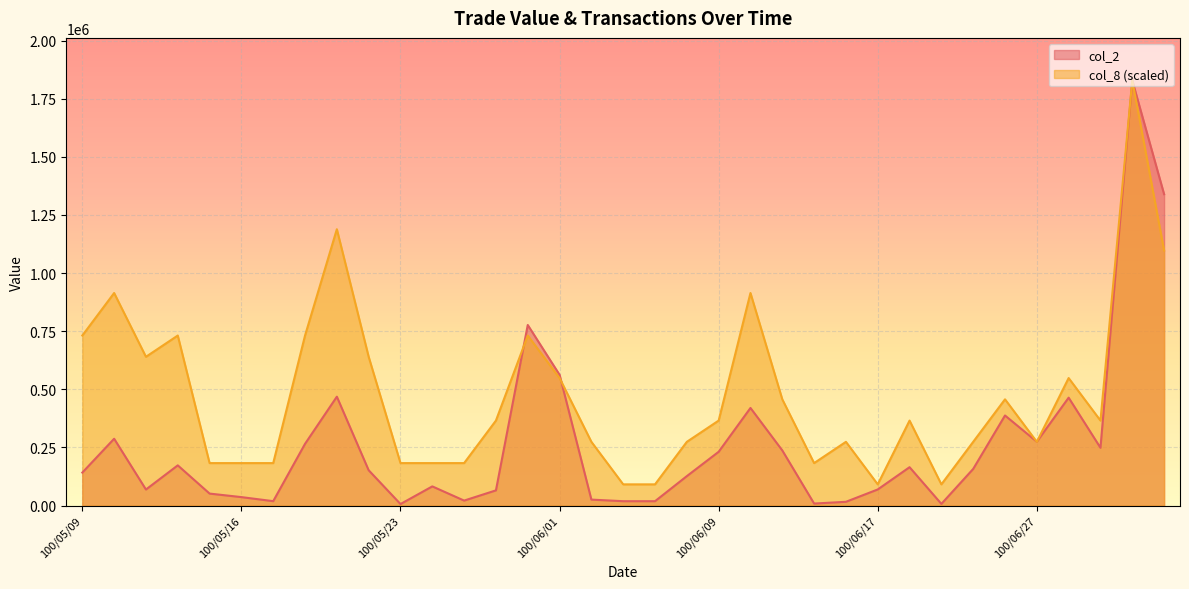

Reading right to left, what are all the values shown in this chart?

col_2: 1339160.0	1828550.0	248730.0	464200.0	274800.0	387600.0	157800.0	7450.0	165250.0	69500.0	16400.0	8880.0	237360.0	419980.0	231500.0	126800.0	19000.0	19000.0	25850.0	562580.0	776740.0	65550.0	21610.0	82680.0	6730.0	152060.0	468430.0	265690.0	19140.0	36600.0	51740.0	173150.0	69250.0	287600.0	142020.0
col_8: 1097130.0	1828550.0	365710.0	548565.0	274282.5	457137.5	274282.5	91427.5	365710.0	91427.5	274282.5	182855.0	457137.5	914275.0	365710.0	274282.5	91427.5	91427.5	274282.5	548565.0	731420.0	365710.0	182855.0	182855.0	182855.0	639992.5	1188557.5	731420.0	182855.0	182855.0	182855.0	731420.0	639992.5	914275.0	731420.0